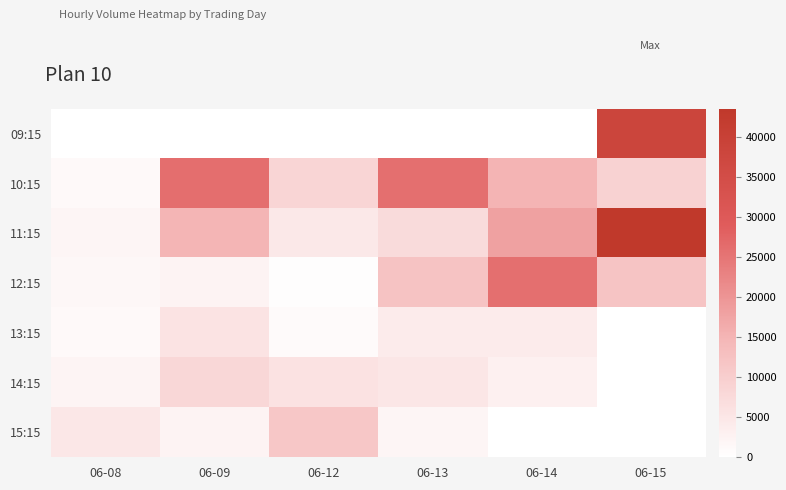

What is the difference between the highest and lowest values at 06-12?

11297